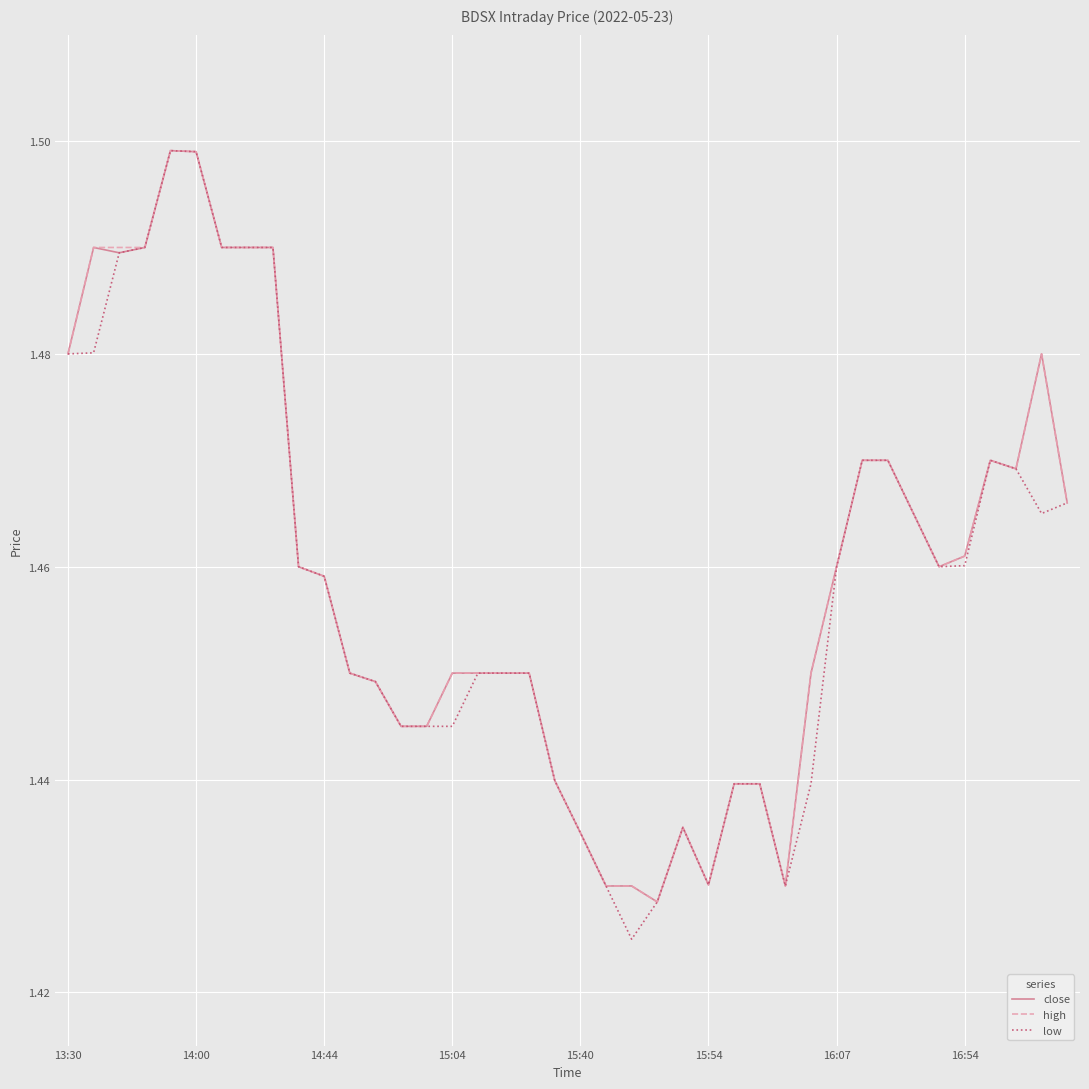

Which category has the lowest value in the high series?

23